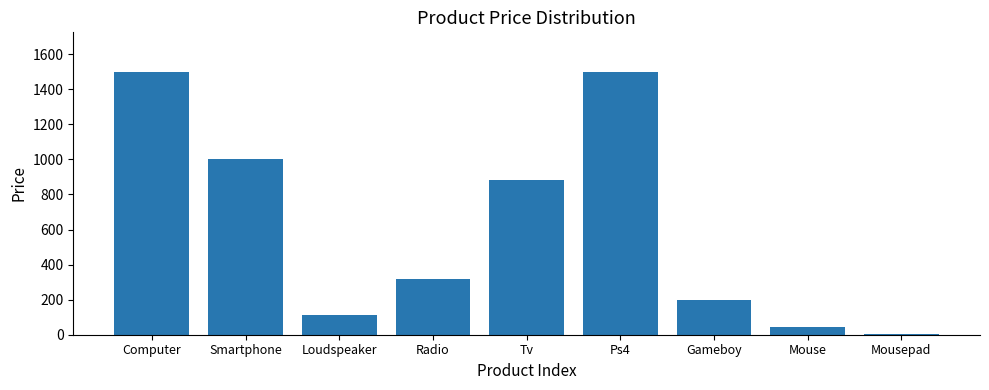

What is the maximum value shown in the chart?

1500